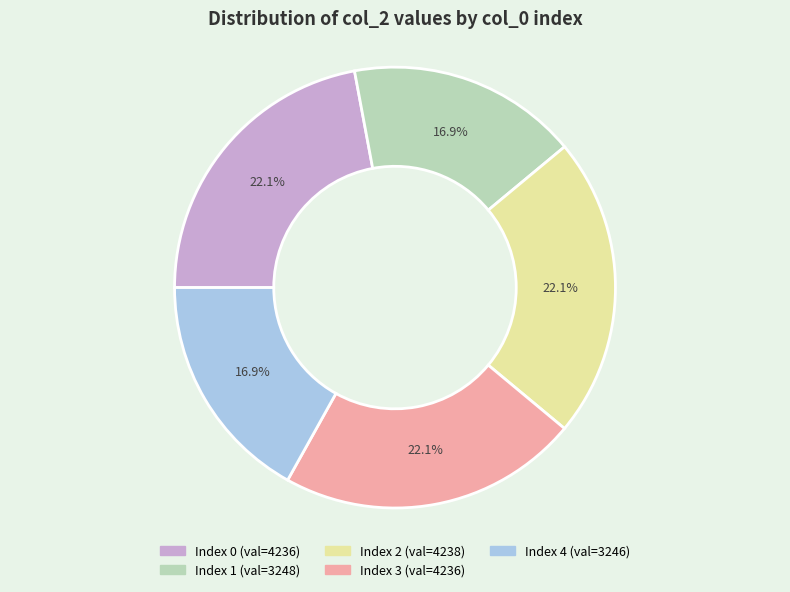

Is there a majority slice in this chart?

No